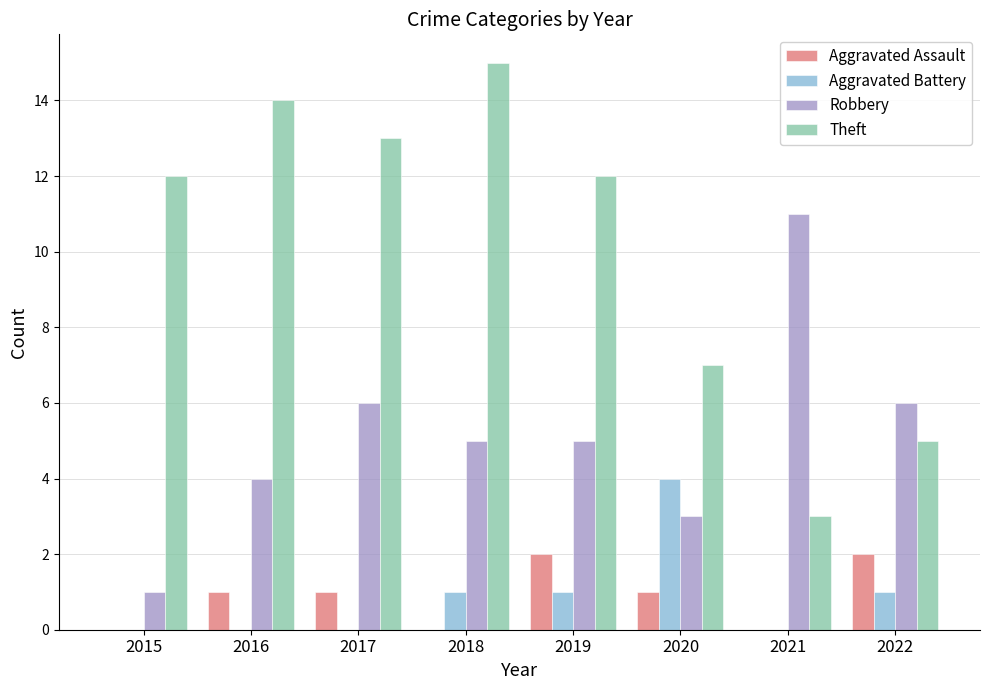

What is the sum of all Aggravated Battery values?

7